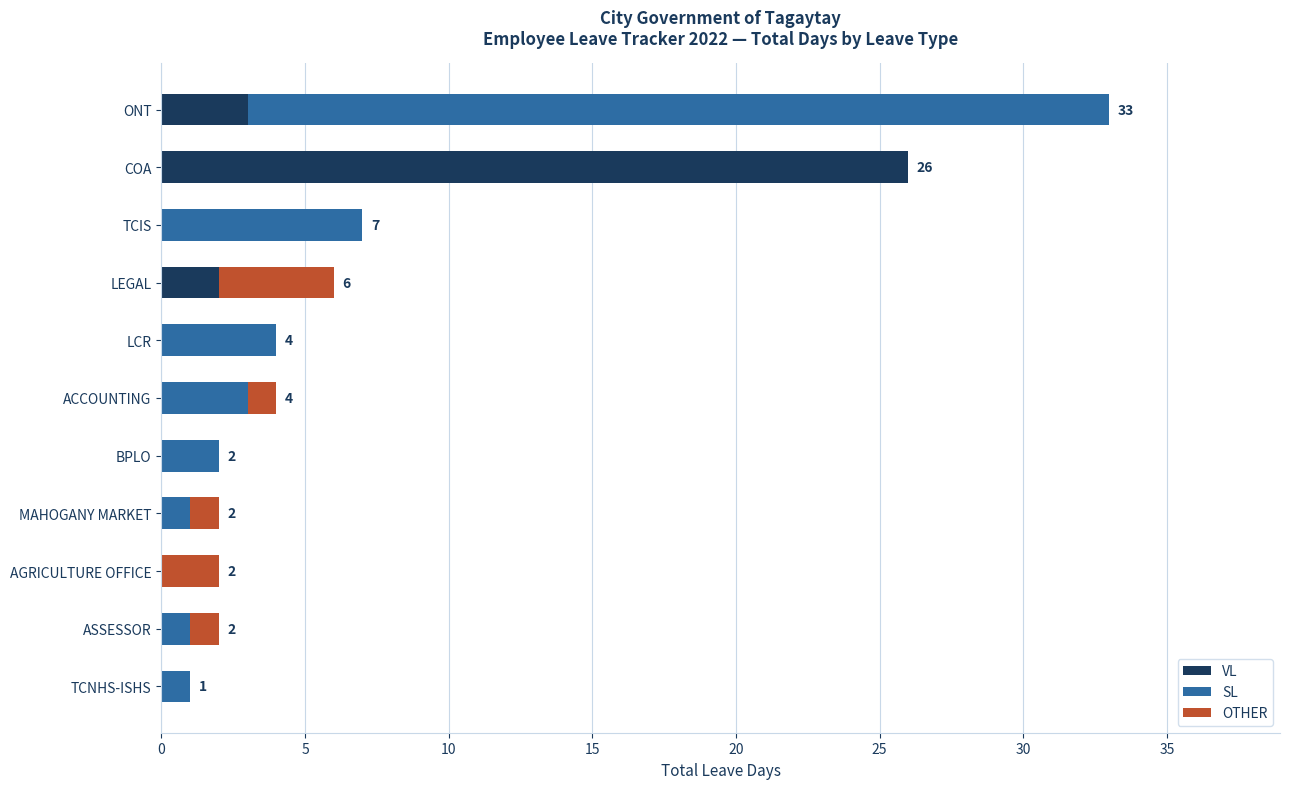

What is the total value across all series at LCR?

4